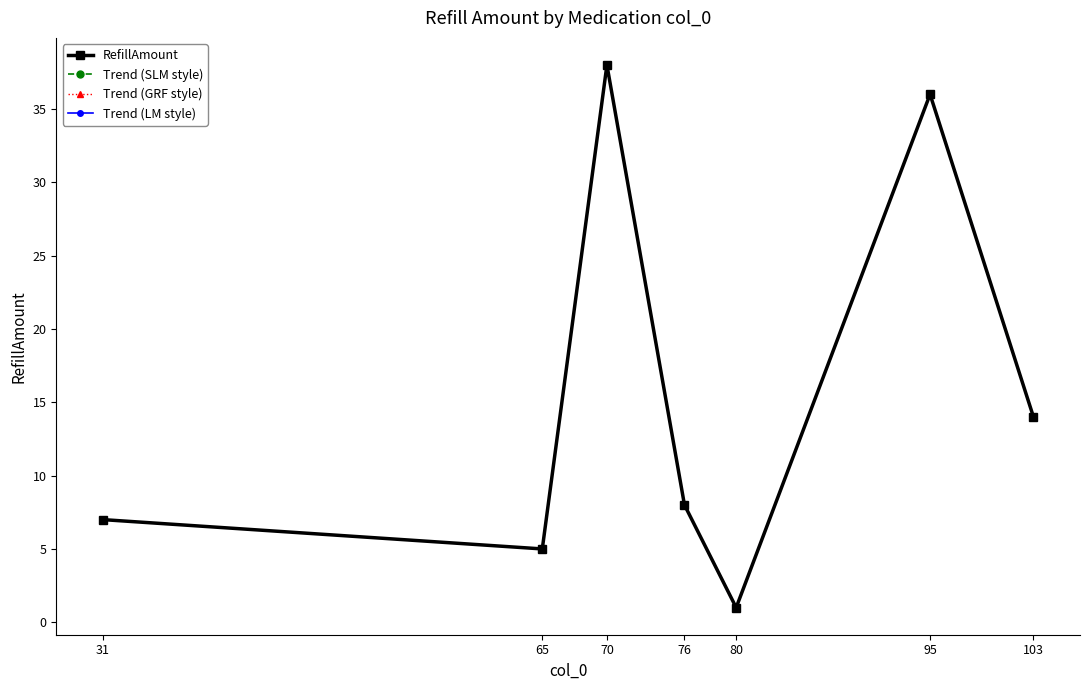

How many interior local peaks does the Trend (SLM style) series have?

2